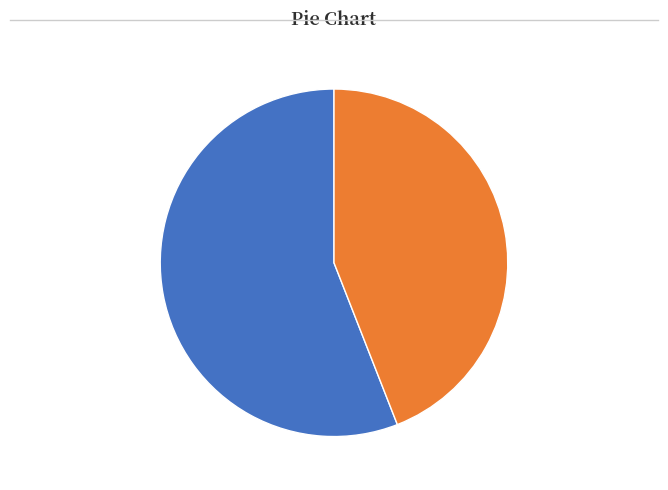

Which category accounts for the majority?

1